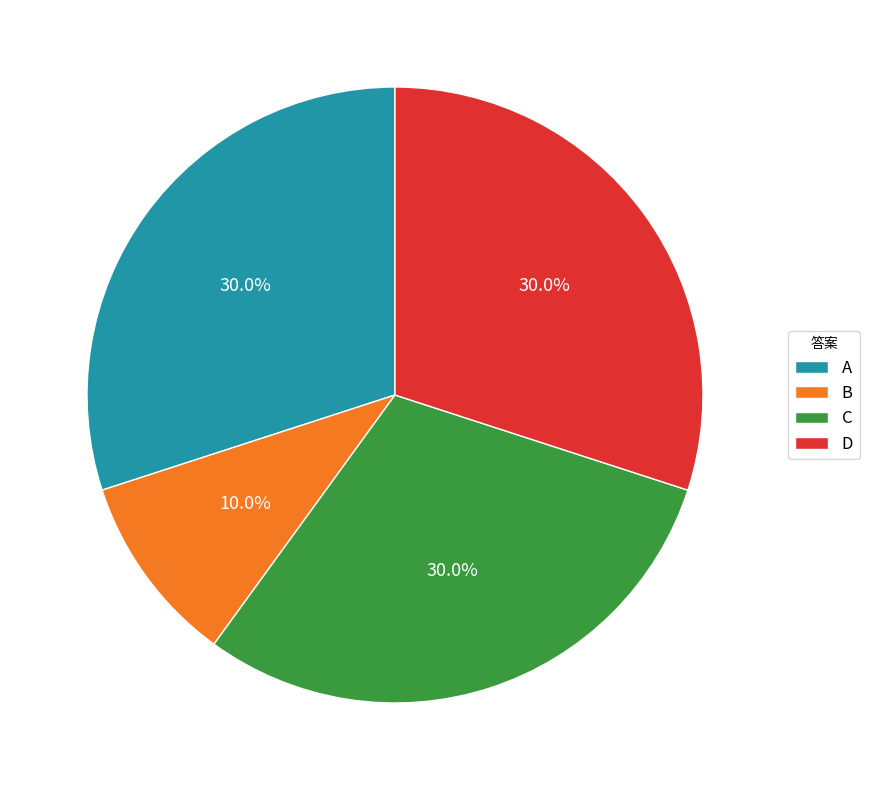

To the nearest percent, what is the difference between the B and A slice percentages?

20%